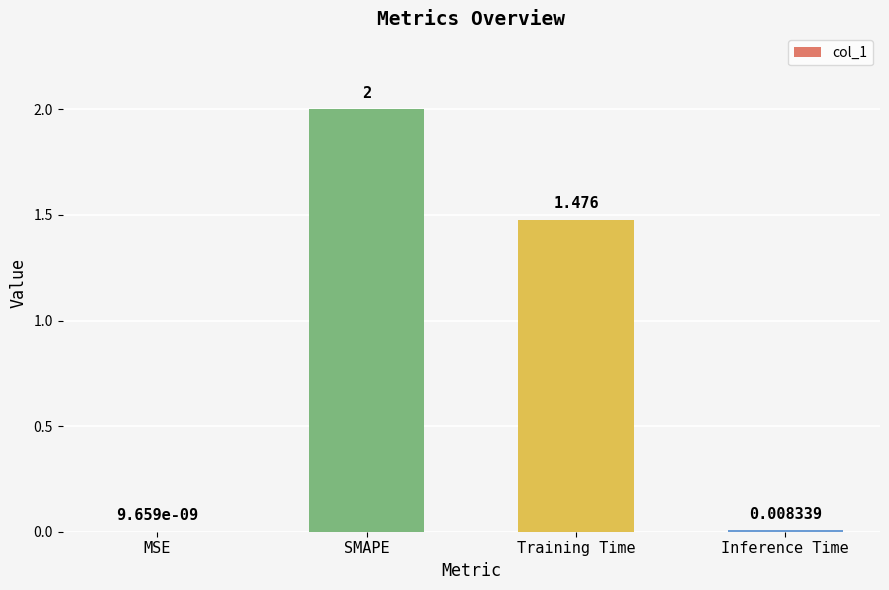

Between SMAPE and MSE, which is larger?

SMAPE